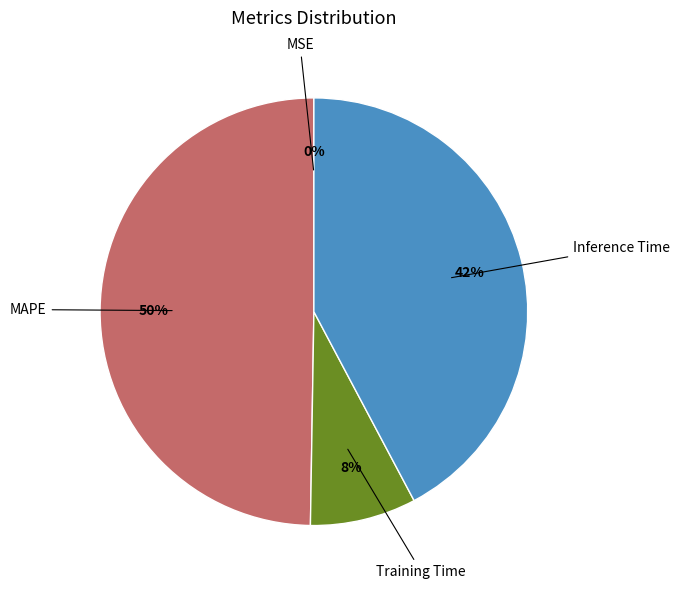

Is there a majority slice in this chart?

No